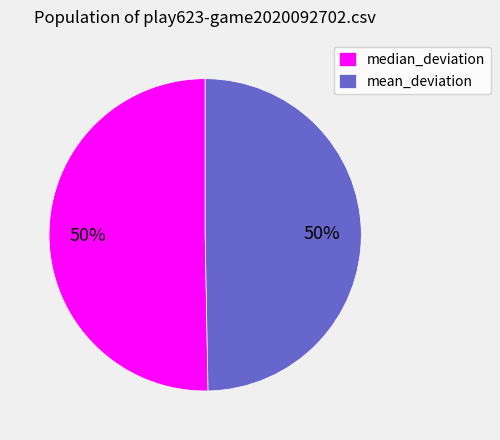

What is the ratio of the value at mean_deviation to the value at median_deviation?

1.0